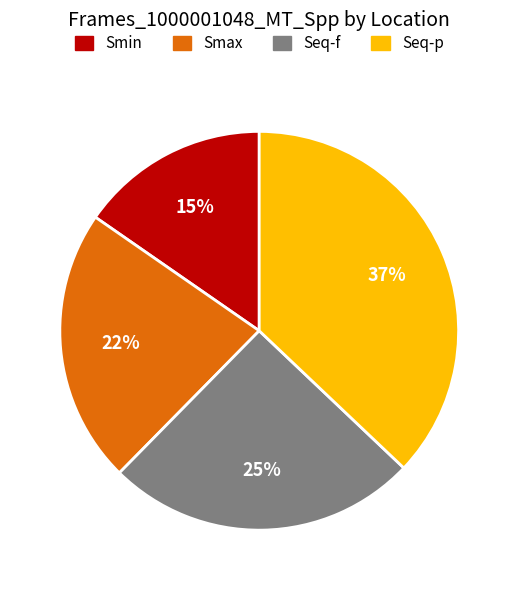

Count the number of slices in the pie.

4